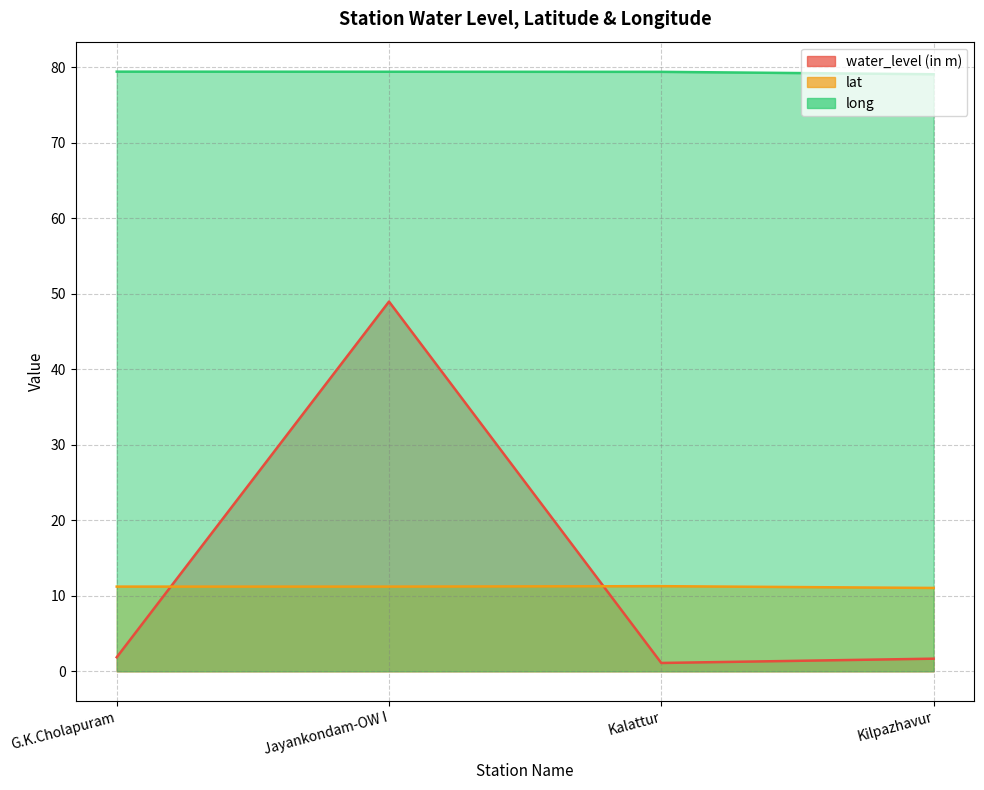

What is the label of the 1st point from the left?

G.K.Cholapuram